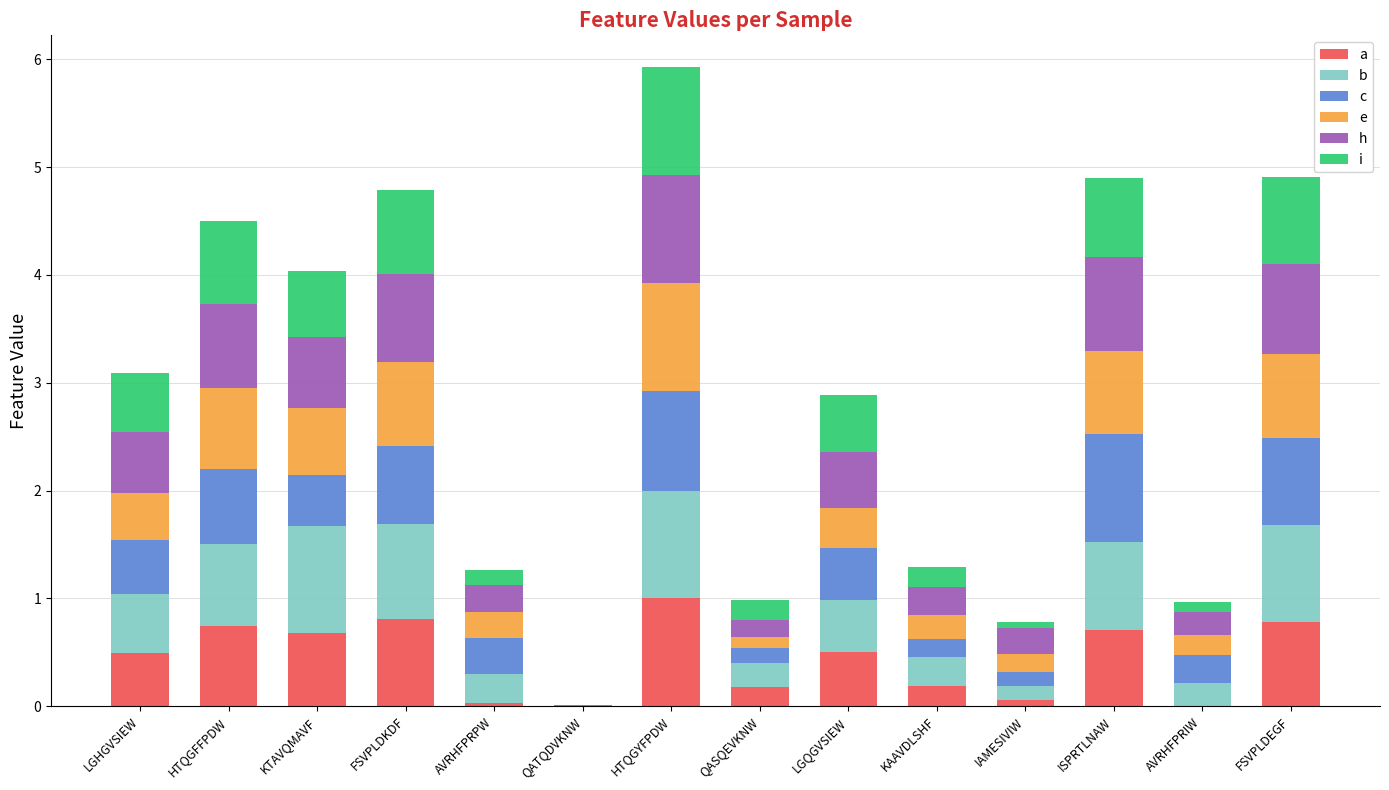

At which category is the sum across all series the highest?

HTQGYFPDW